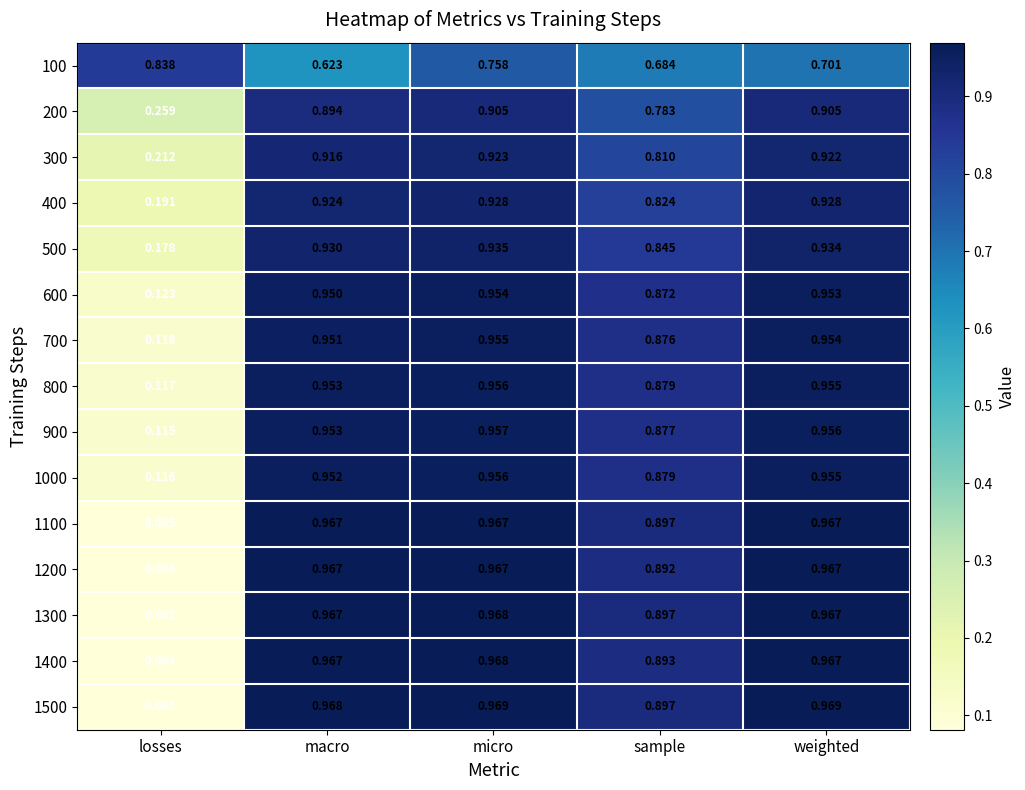

Where is 1300 nearest to the value 0?

losses